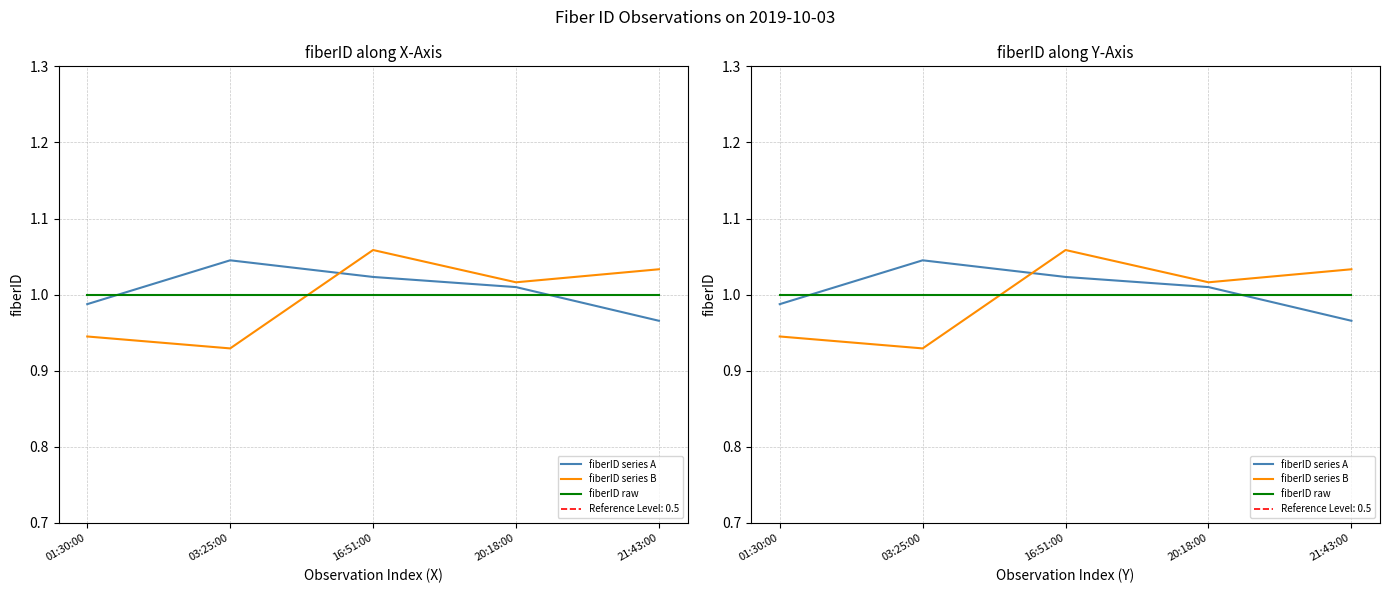

At which category does the chart reach its peak across all series?

16:51:00